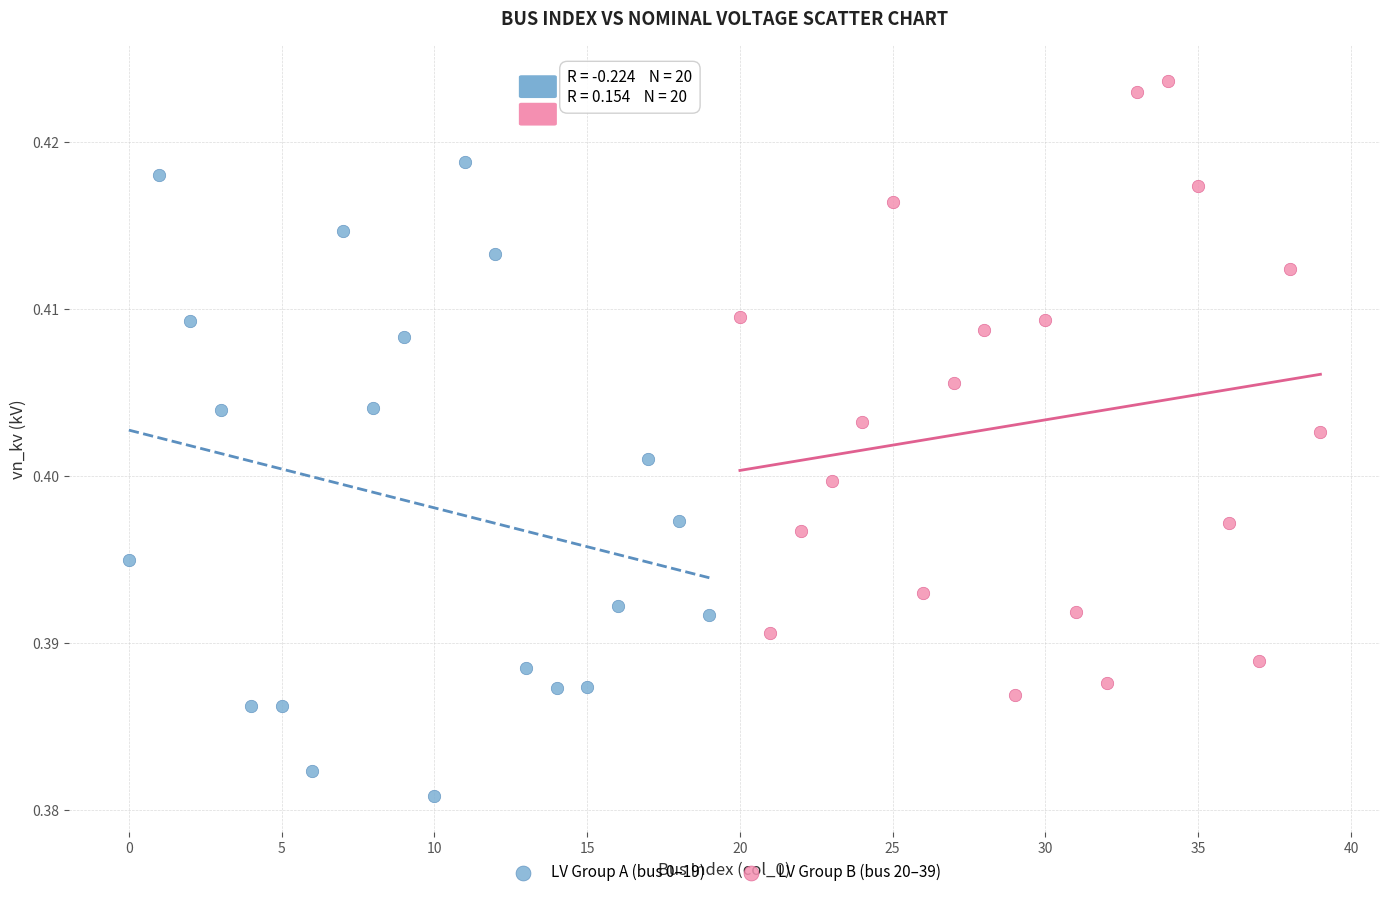

Which series reaches the minimum Y coordinate?

LV Group A (bus 0–19)